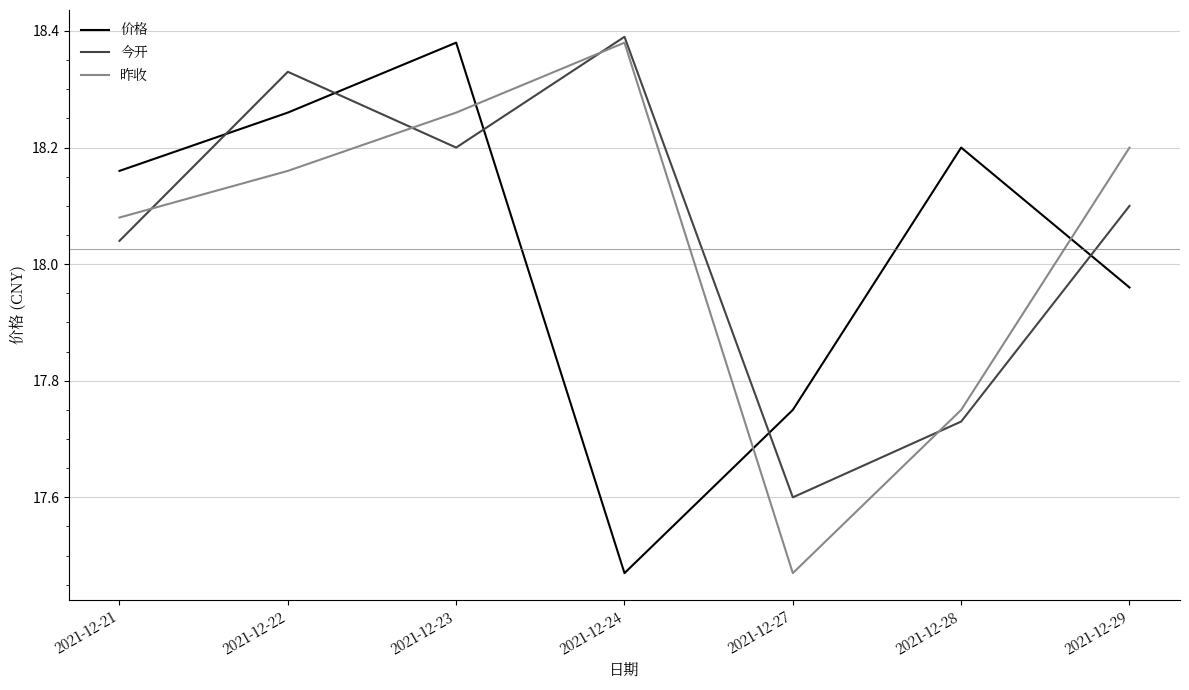

Between which two adjacent categories do 今开 and 价格 first intersect?

2021-12-21 and 2021-12-22